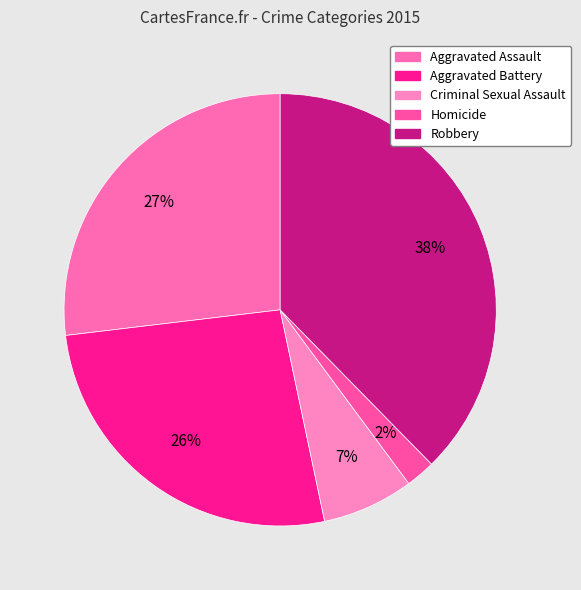

What percentage do Aggravated Battery and Homicide together represent?

28.6%